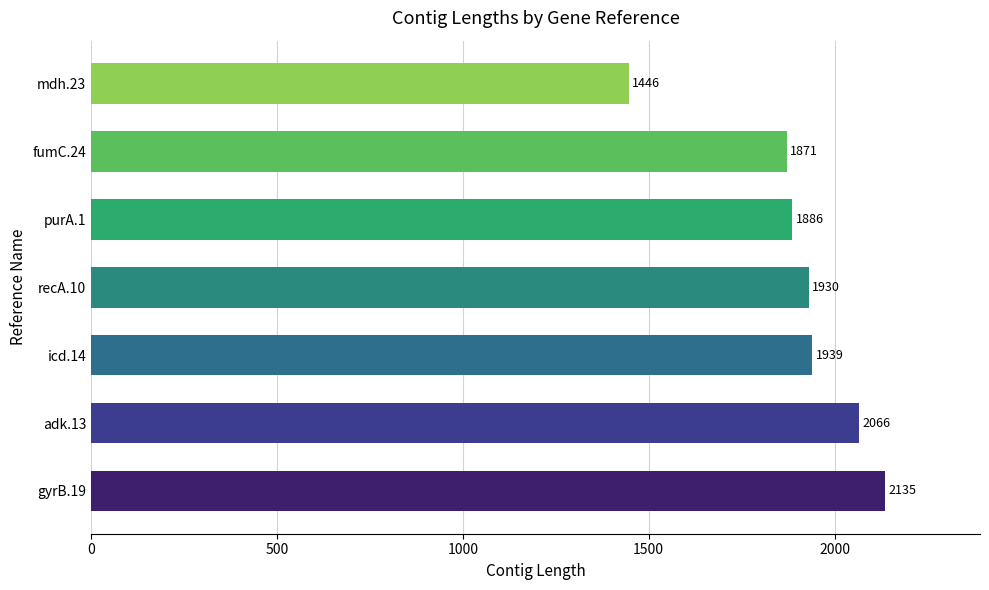

The chart shows a value of 3500 at adk.13. True or false?

False